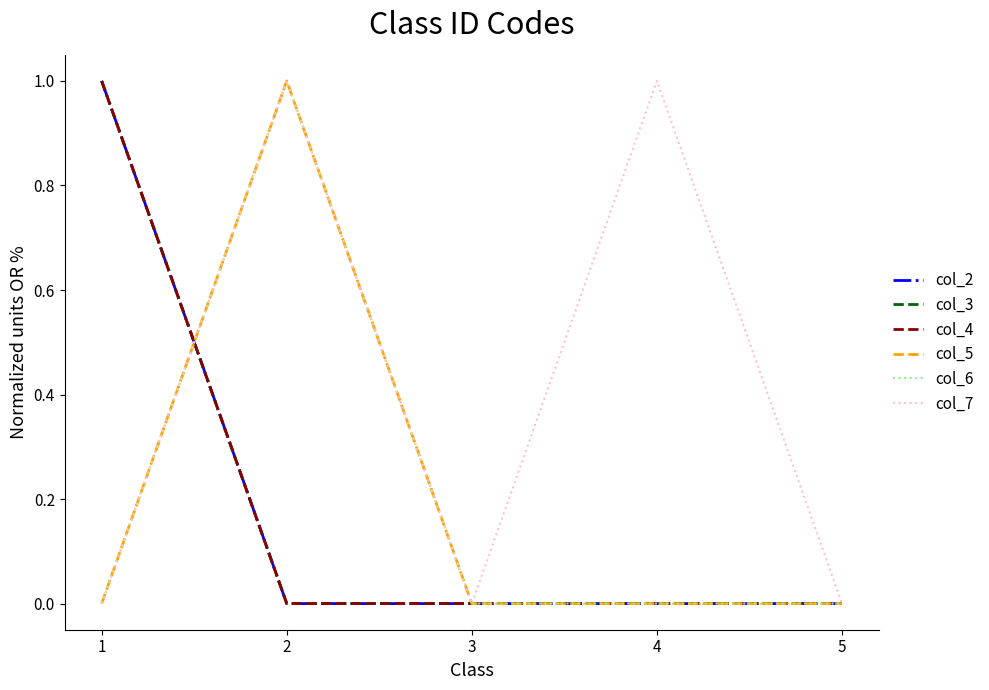

Does the chart have visible grid lines?

No